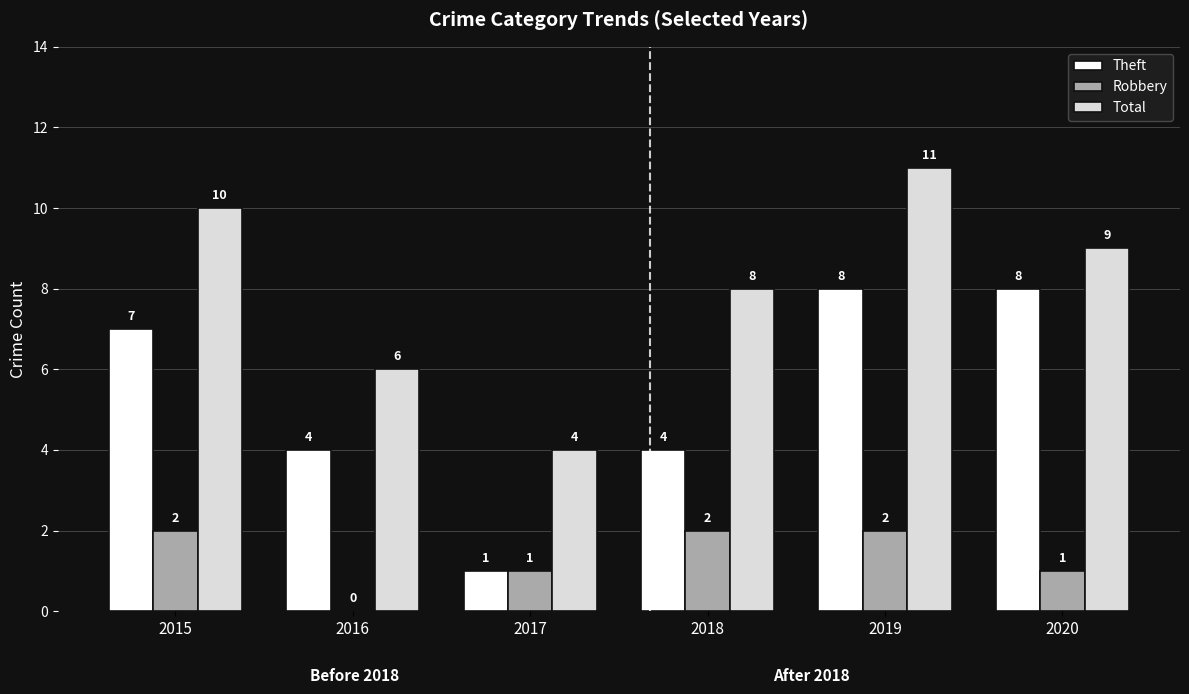

What is the highest value of the Total series?

11